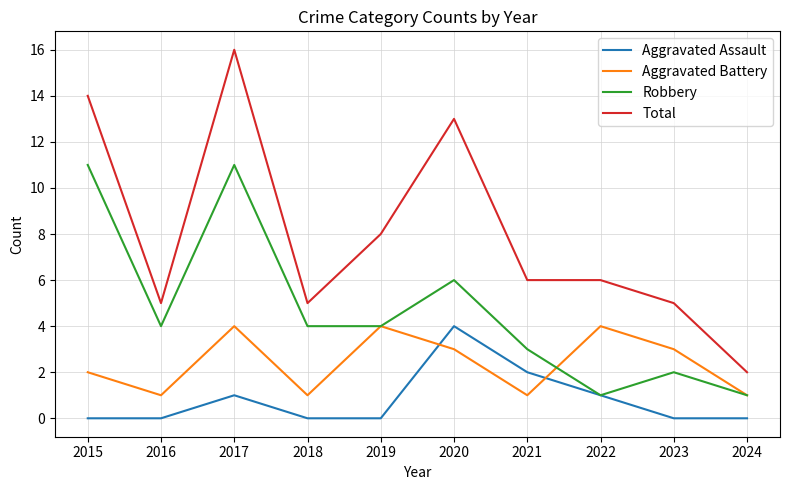

True or false: Total and Aggravated Battery cross at least once.

False